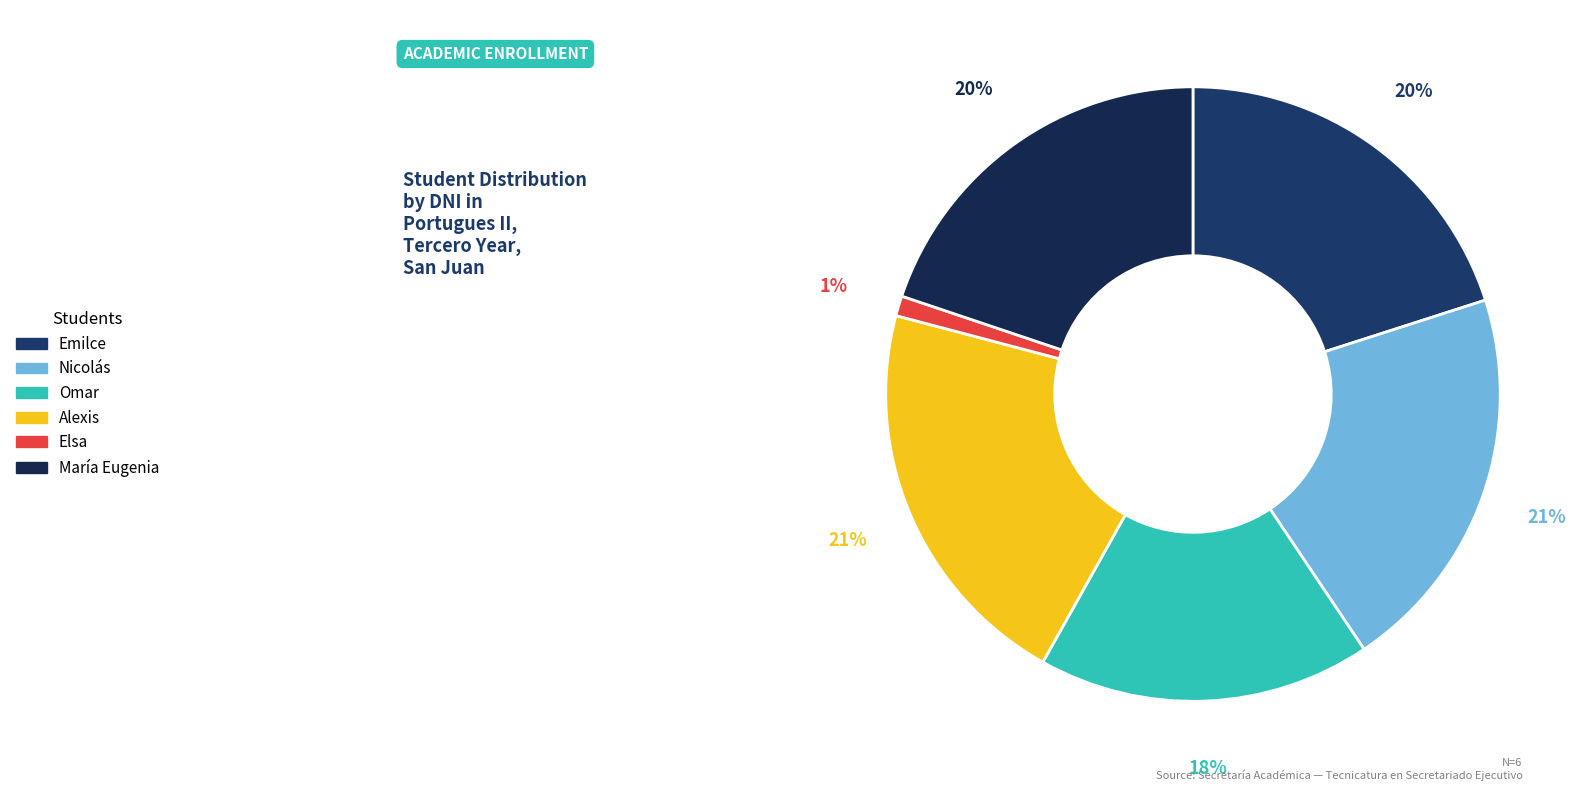

To the nearest percent, what portion does Elsa represent?

1%